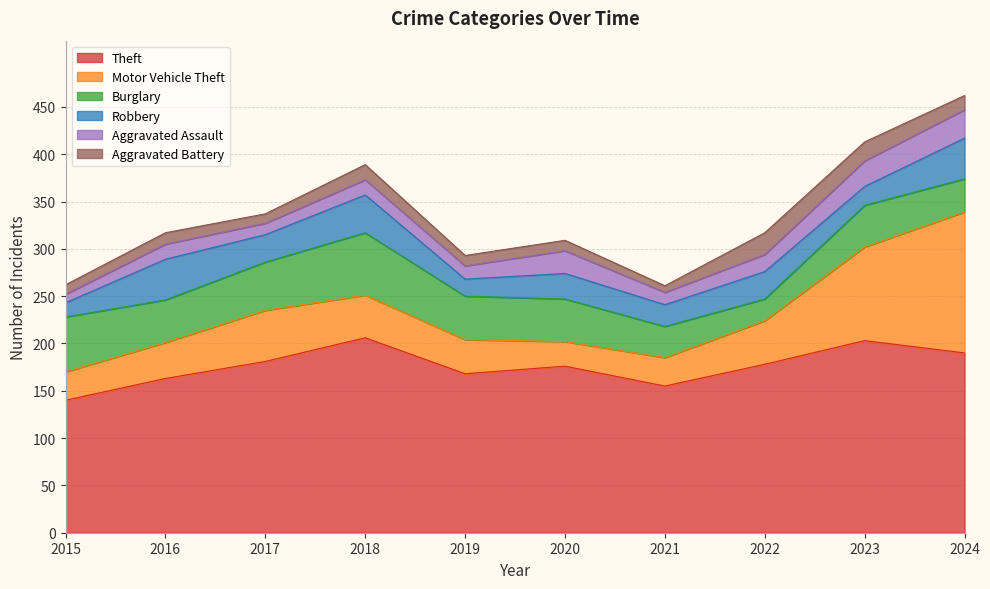

What is the total value across all series at 2023?

413